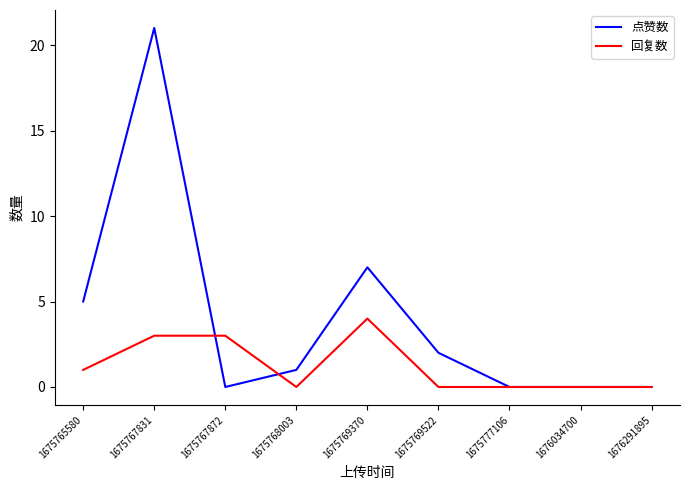

How many values in the 点赞数 series are below 1?

4